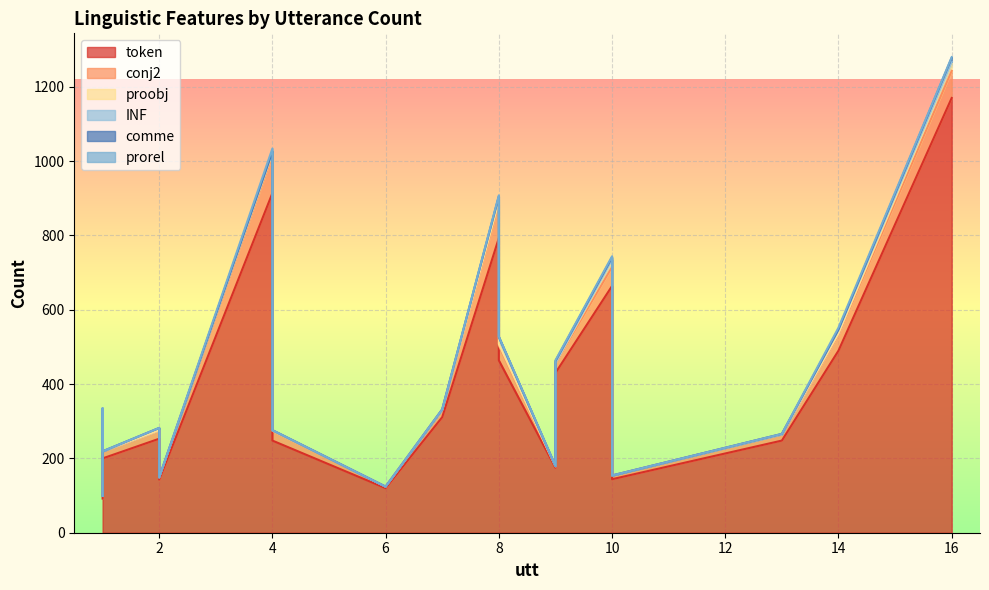

How many distinct data groups are displayed?

6